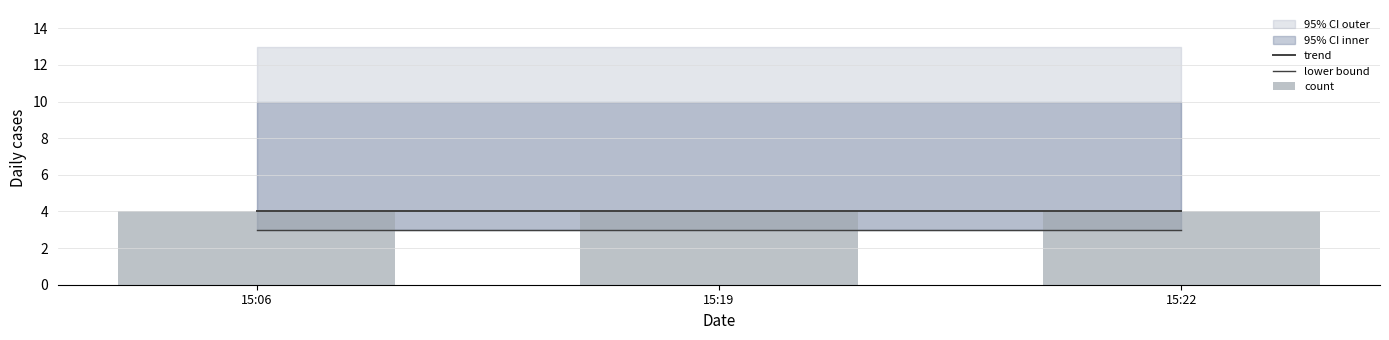

Which has a higher value, 15:22 or 15:06?

15:22